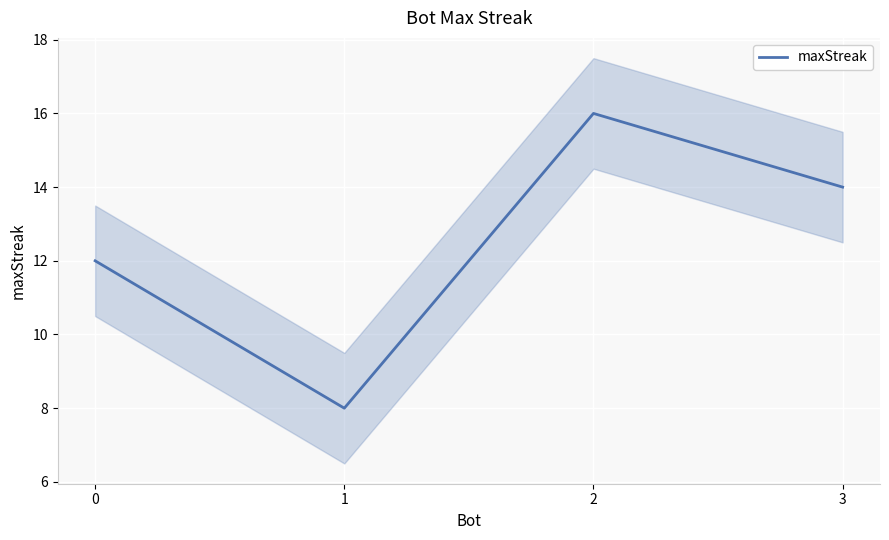

True or false: the data has more than 1 interior local peaks.

False